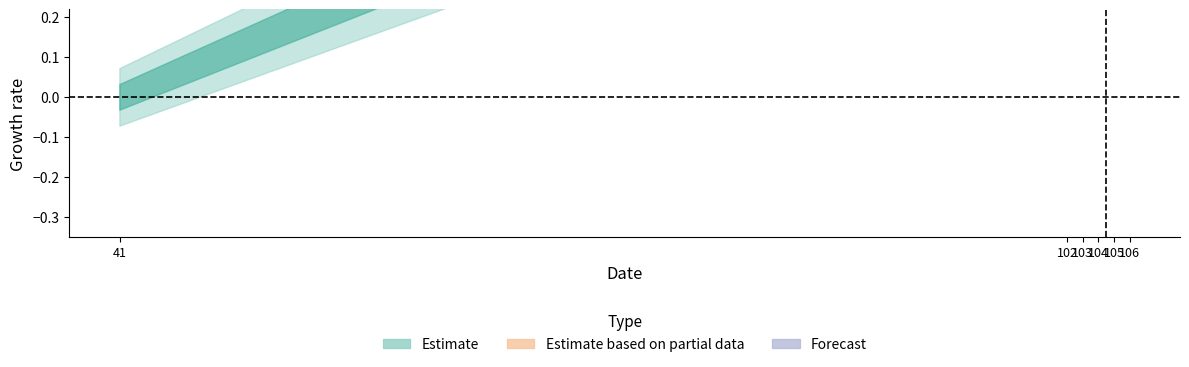

Count the number of categories in the chart.

6